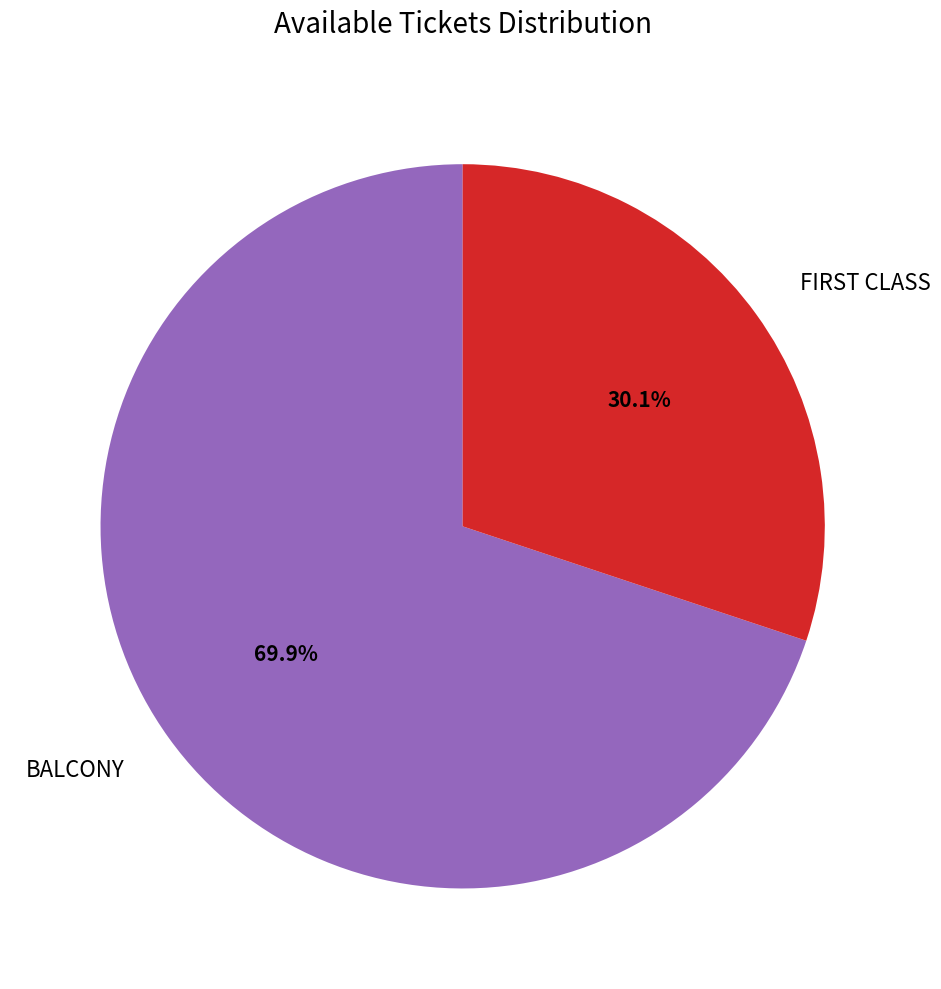

Which slice is the largest?

BALCONY